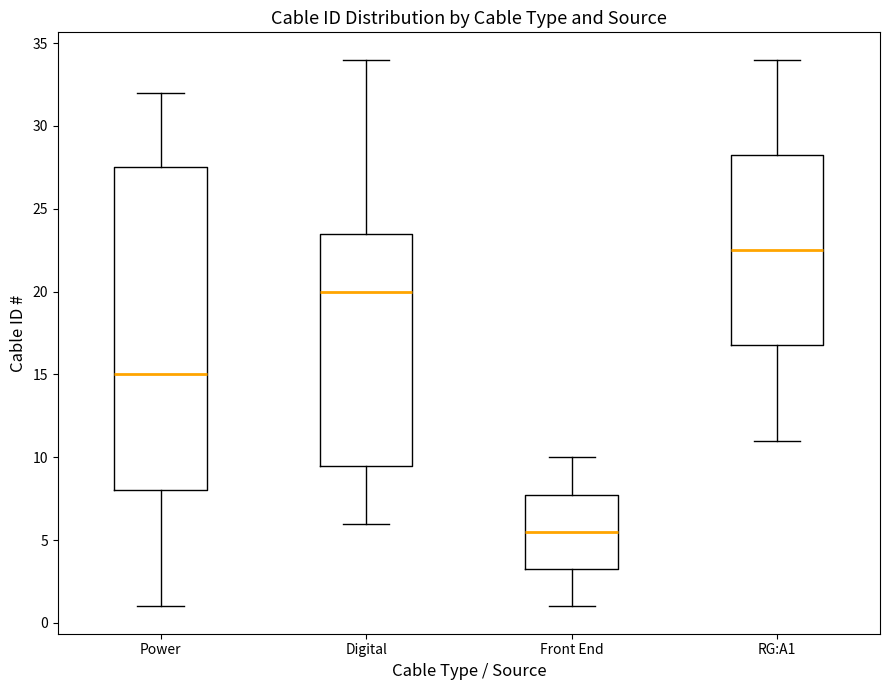

Comparing the boxes themselves (not the whiskers), which one is the tallest?

Power